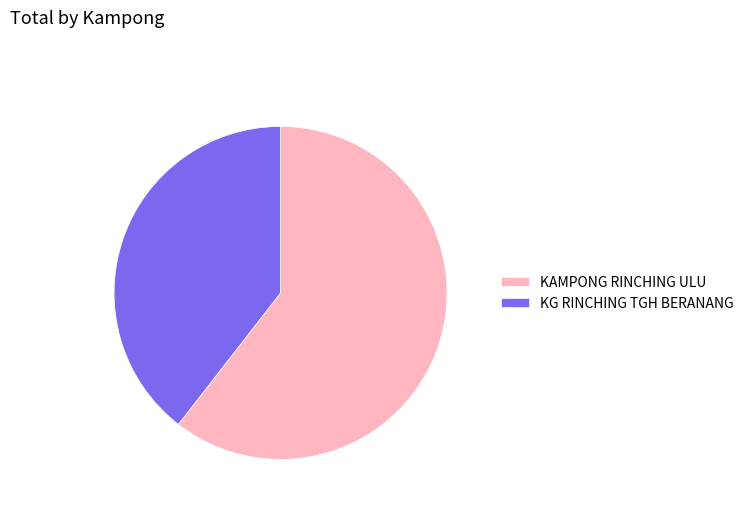

How many slices are in this pie chart?

2